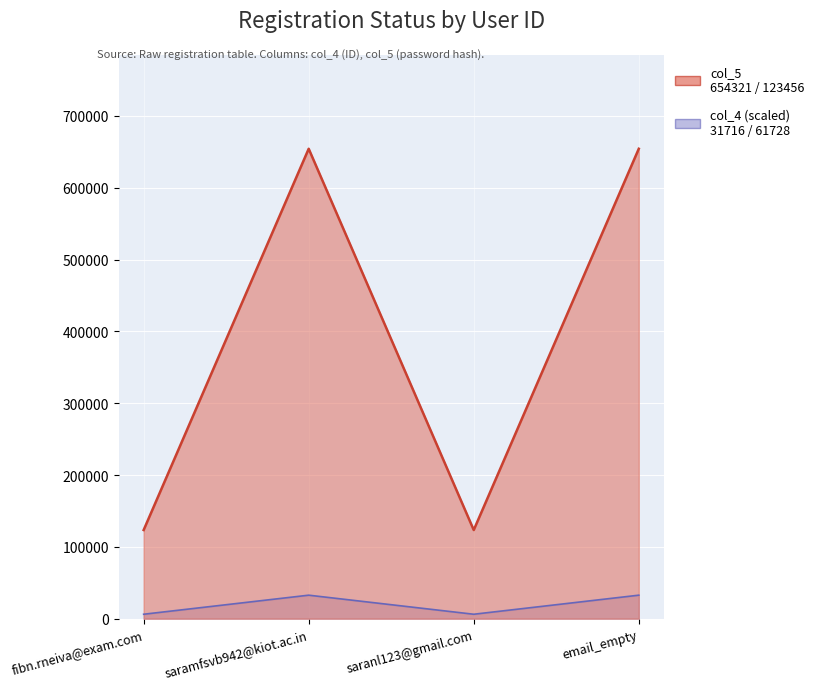

Reading left to right, transcribe all the data shown in this chart.

register_successfull: fibn.rneiva@exam.com=123456.0	saramfsvb942@kiot.ac.in=654321.0	saranl123@gmail.com=123456.0	email_empty=654321.0
email_status: fibn.rneiva@exam.com=6172.8	saramfsvb942@kiot.ac.in=32716.1	saranl123@gmail.com=6172.8	email_empty=32716.1